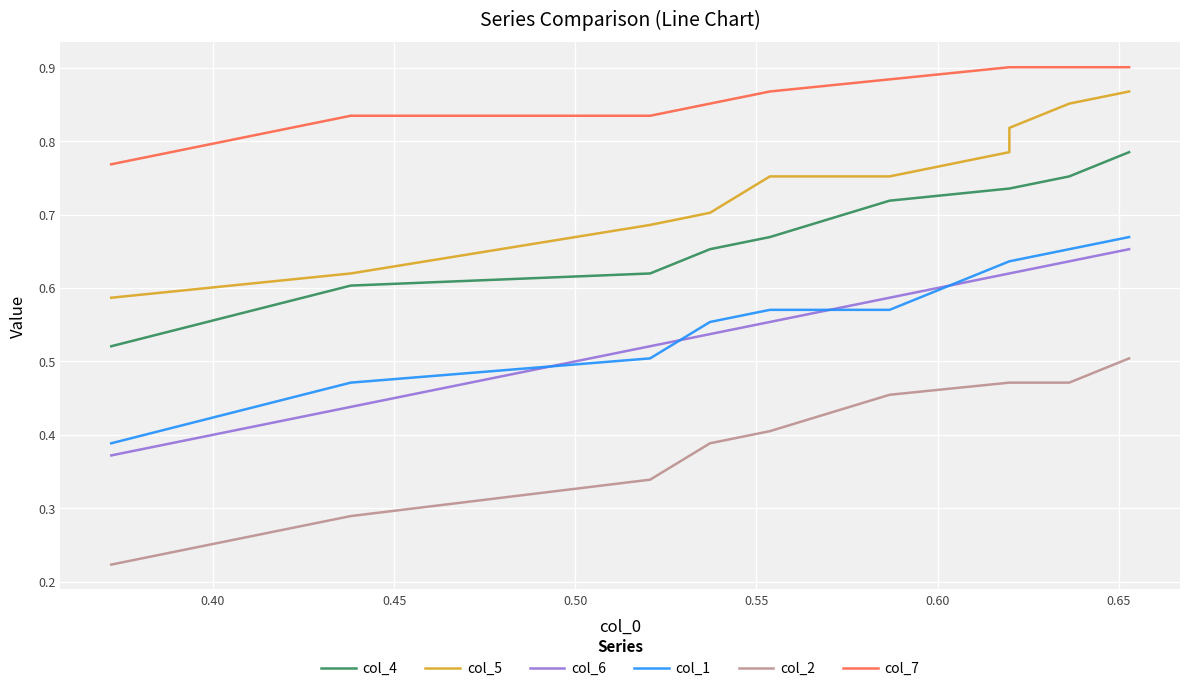

True or false: col_2 and col_6 intersect in this chart.

False